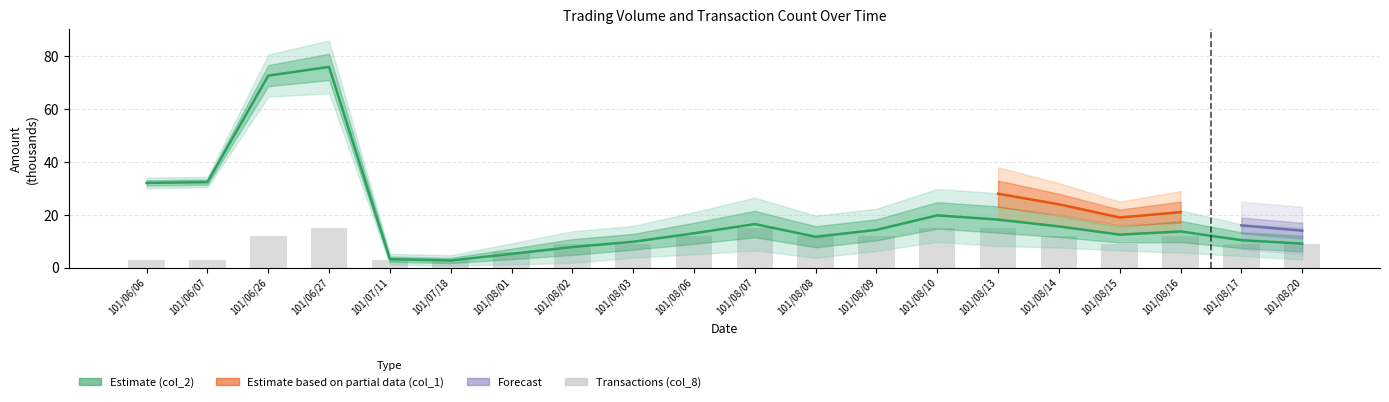

What is the difference between the second highest and second lowest values in the col_8 series?

12.0